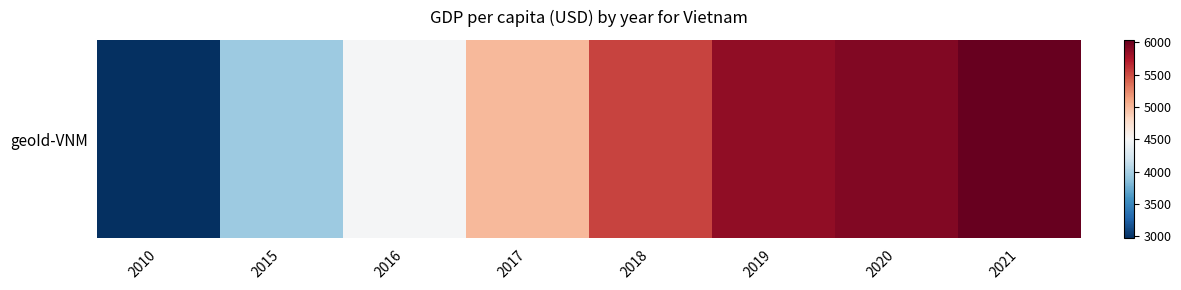

What is the ratio of the value at 2019 to the value at 2010?

2.0